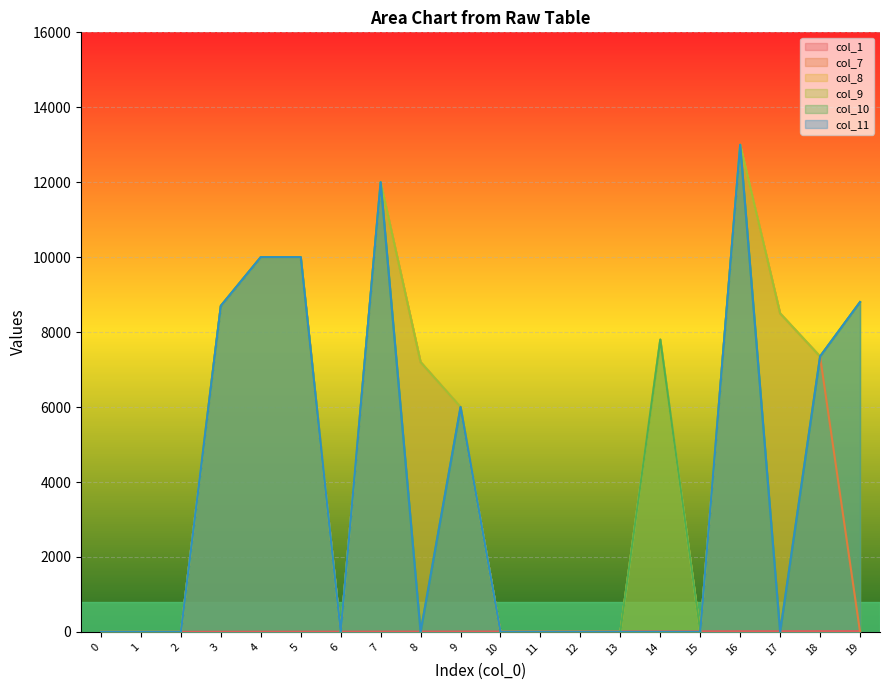

True or false: col_11 has a value of 8800 at 19.

True